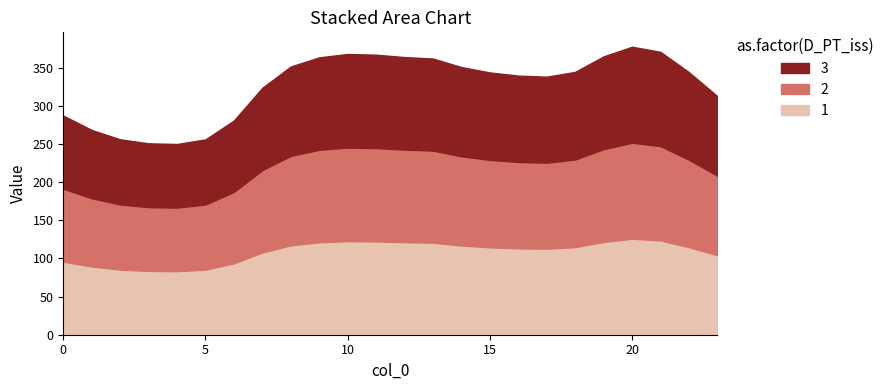

What is the difference between the 2 values at 8 and 14?

0.8